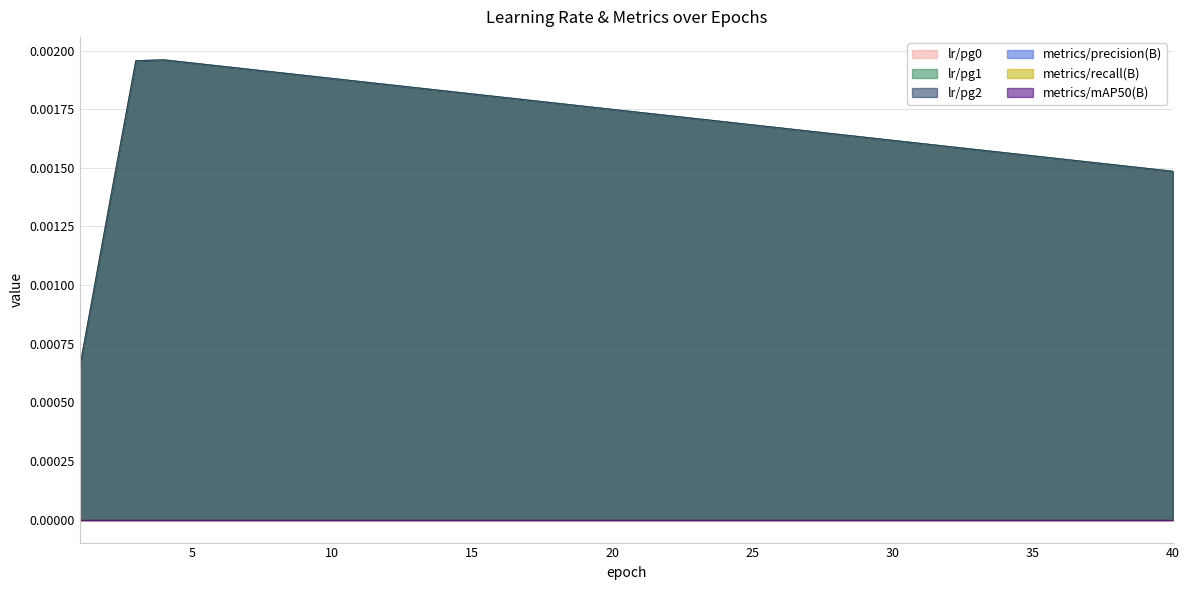

Which has a higher value, 4 or 33?

4